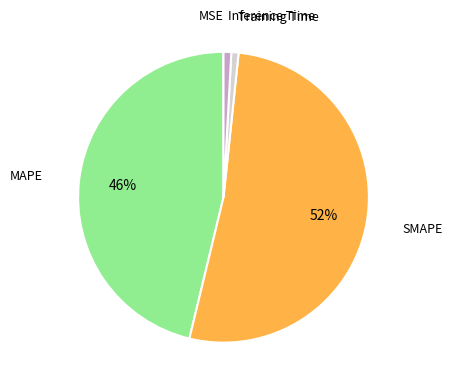

To the nearest percent, what is the average slice percentage?

20%